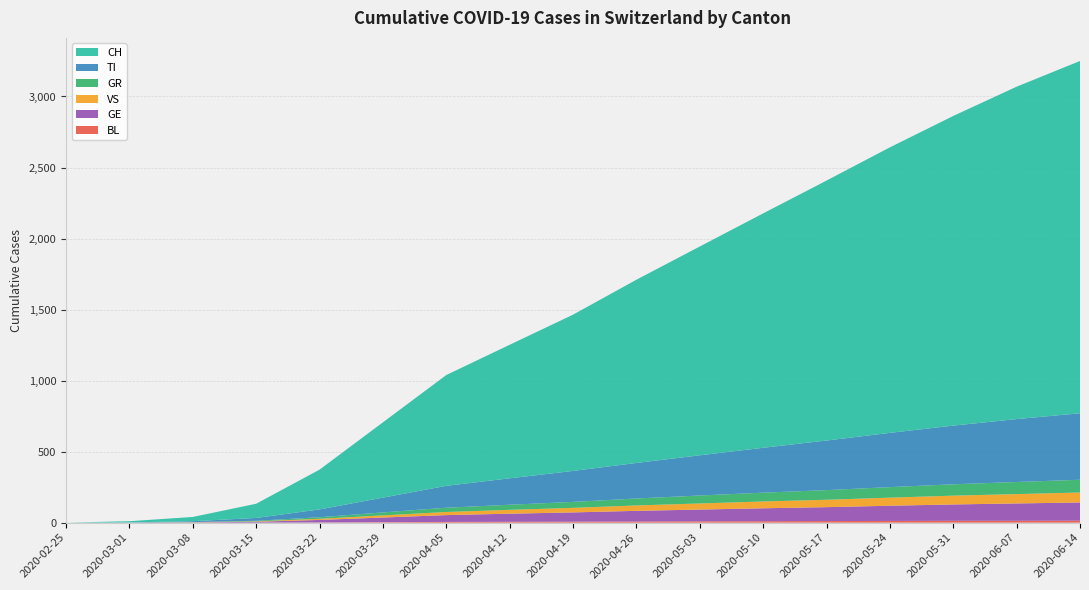

Reading left to right, extract all data points from this chart.

BL: 2020-02-25=0	2020-03-01=0	2020-03-08=0	2020-03-15=0	2020-03-22=1	2020-03-29=3	2020-04-05=5	2020-04-12=6	2020-04-19=7	2020-04-26=8	2020-05-03=9	2020-05-10=10	2020-05-17=11	2020-05-24=12	2020-05-31=13	2020-06-07=13	2020-06-14=14
GE: 2020-02-25=0	2020-03-01=0	2020-03-08=2	2020-03-15=6	2020-03-22=18	2020-03-29=33	2020-04-05=48	2020-04-12=57	2020-04-19=65	2020-04-26=75	2020-05-03=83	2020-05-10=91	2020-05-17=98	2020-05-24=107	2020-05-31=115	2020-06-07=122	2020-06-14=128
VS: 2020-02-25=0	2020-03-01=0	2020-03-08=1	2020-03-15=3	2020-03-22=8	2020-03-29=15	2020-04-05=22	2020-04-12=27	2020-04-19=32	2020-04-26=38	2020-05-03=43	2020-05-10=48	2020-05-17=52	2020-05-24=57	2020-05-31=62	2020-06-07=66	2020-06-14=70
GR: 2020-02-25=0	2020-03-01=0	2020-03-08=1	2020-03-15=4	2020-03-22=11	2020-03-29=21	2020-04-05=30	2020-04-12=36	2020-04-19=42	2020-04-26=49	2020-05-03=56	2020-05-10=62	2020-05-17=68	2020-05-24=74	2020-05-31=80	2020-06-07=85	2020-06-14=90
TI: 2020-02-25=0	2020-03-01=2	2020-03-08=6	2020-03-15=20	2020-03-22=55	2020-03-29=104	2020-04-05=154	2020-04-12=186	2020-04-19=218	2020-04-26=250	2020-05-03=283	2020-05-10=316	2020-05-17=349	2020-05-24=382	2020-05-31=413	2020-06-07=443	2020-06-14=468
CH: 2020-02-25=0	2020-03-01=8	2020-03-08=30	2020-03-15=100	2020-03-22=280	2020-03-29=530	2020-04-05=780	2020-04-12=940	2020-04-19=1100	2020-04-26=1290	2020-05-03=1470	2020-05-10=1650	2020-05-17=1830	2020-05-24=2010	2020-05-31=2180	2020-06-07=2340	2020-06-14=2480